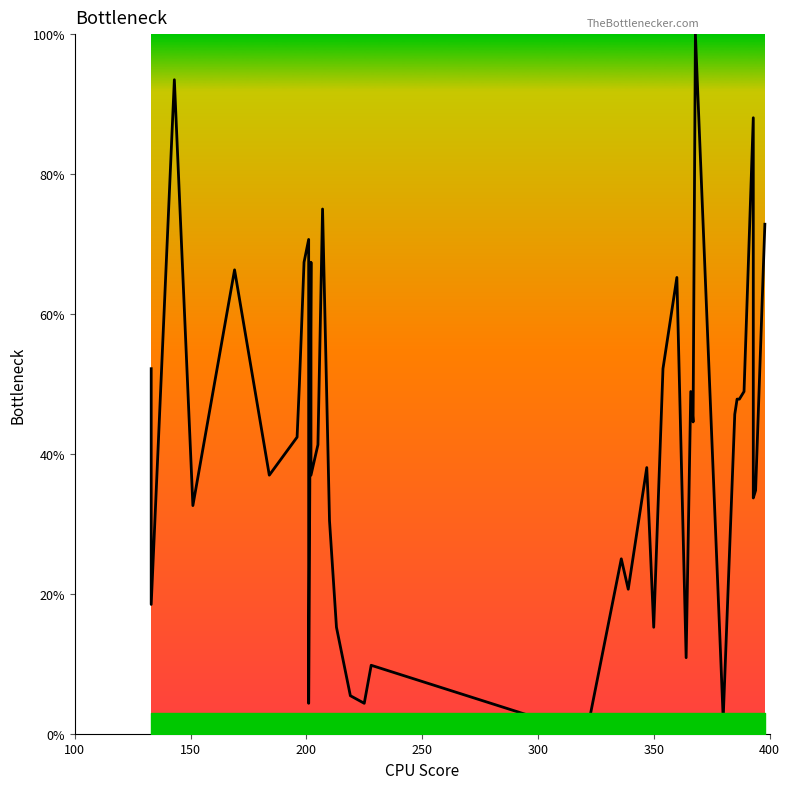

The value at 11 is 114.1. True or false?

False